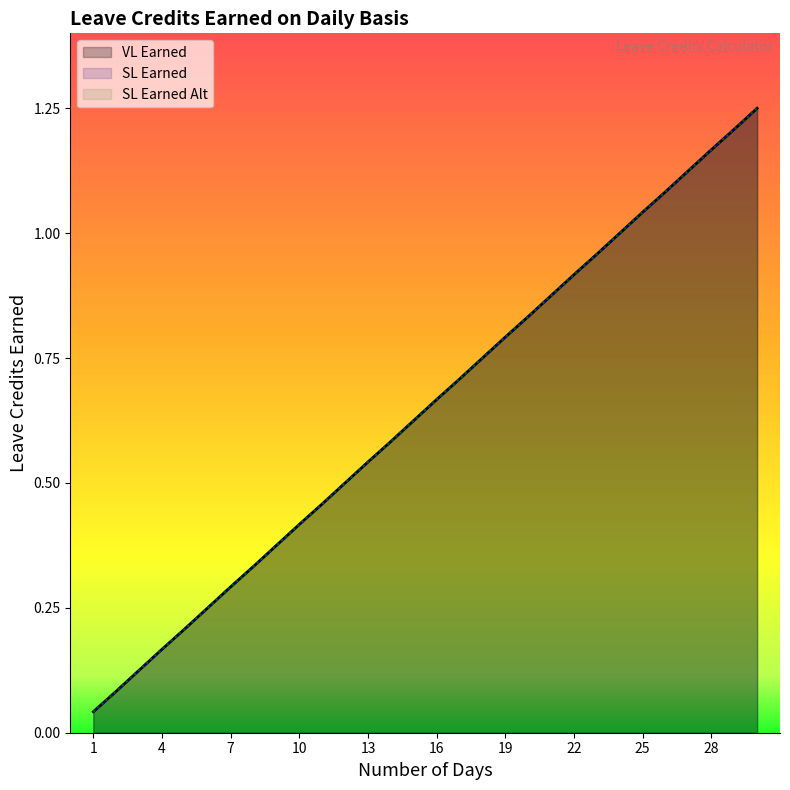

Reading left to right, list all the values displayed in this chart.

VL Earned: 1=0.0	2=0.1	3=0.1	4=0.2	5=0.2	6=0.2	7=0.3	8=0.3	9=0.4	10=0.4	11=0.5	12=0.5	13=0.5	14=0.6	15=0.6	16=0.7	17=0.7	18=0.8	19=0.8	20=0.8	21=0.9	22=0.9	23=1.0	24=1.0	25=1.0	26=1.1	27=1.1	28=1.2	29=1.2	30=1.2
SL Earned: 1=0.0	2=0.1	3=0.1	4=0.2	5=0.2	6=0.2	7=0.3	8=0.3	9=0.4	10=0.4	11=0.5	12=0.5	13=0.5	14=0.6	15=0.6	16=0.7	17=0.7	18=0.8	19=0.8	20=0.8	21=0.9	22=0.9	23=1.0	24=1.0	25=1.0	26=1.1	27=1.1	28=1.2	29=1.2	30=1.2
SL Earned Alt: 1=0.0	2=0.1	3=0.1	4=0.2	5=0.2	6=0.2	7=0.3	8=0.3	9=0.4	10=0.4	11=0.5	12=0.5	13=0.5	14=0.6	15=0.6	16=0.7	17=0.7	18=0.8	19=0.8	20=0.8	21=0.9	22=0.9	23=1.0	24=1.0	25=1.0	26=1.1	27=1.1	28=1.2	29=1.2	30=1.2